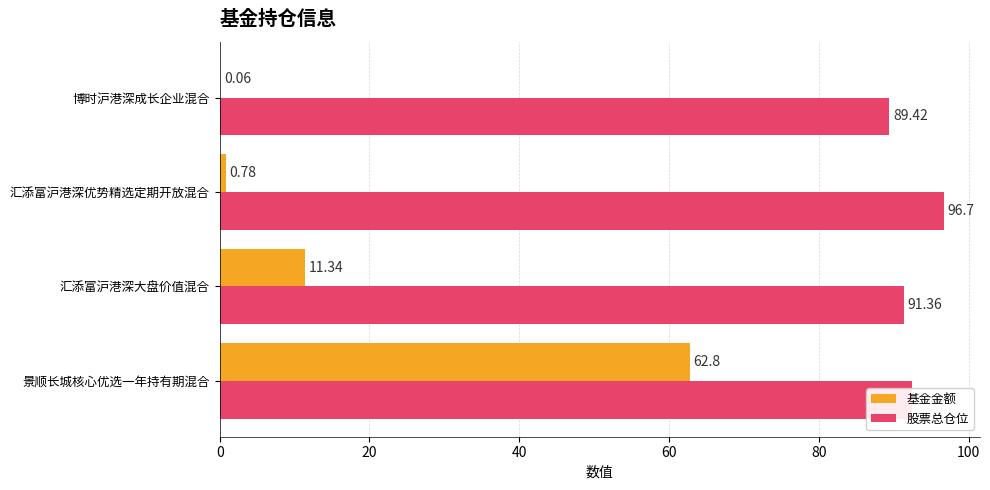

Is the value of 基金金额 at 汇添富沪港深大盘价值混合 greater than the value of 股票总仓位 at 博时沪港深成长企业混合?

No